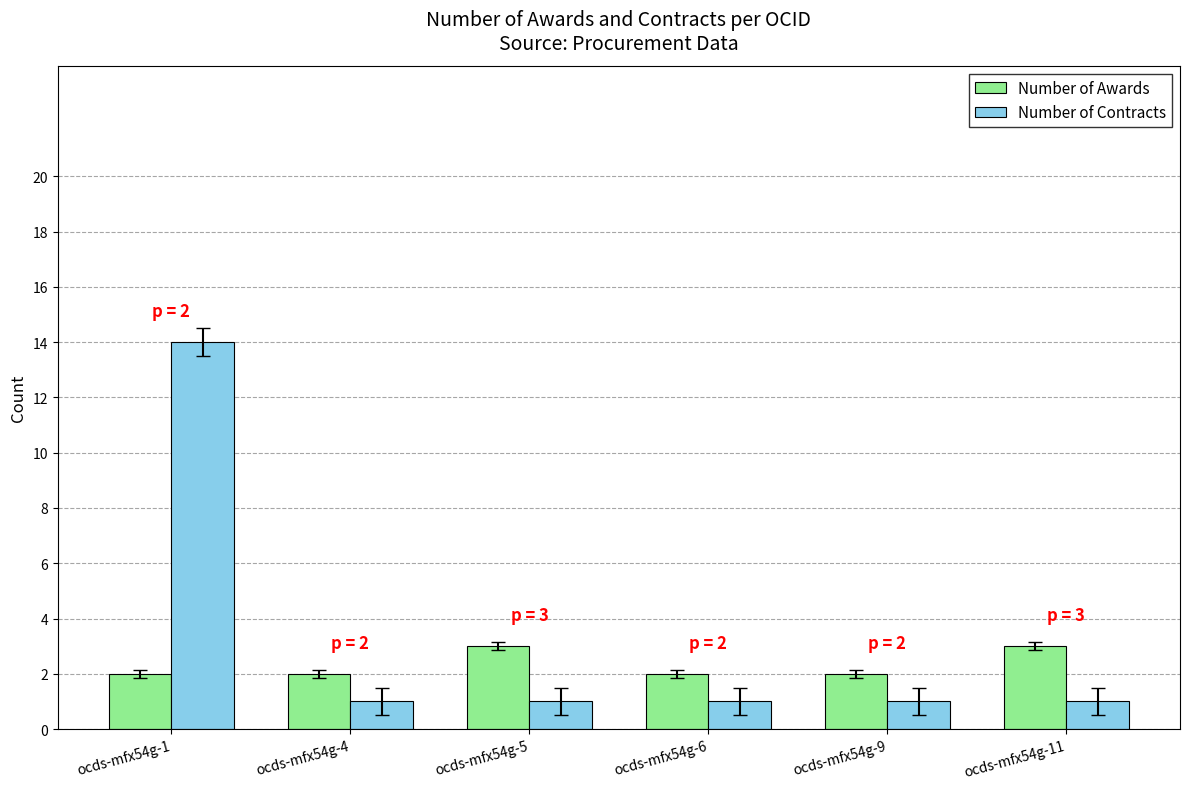

At which category is the sum across all series the highest?

ocds-mfx54g-1